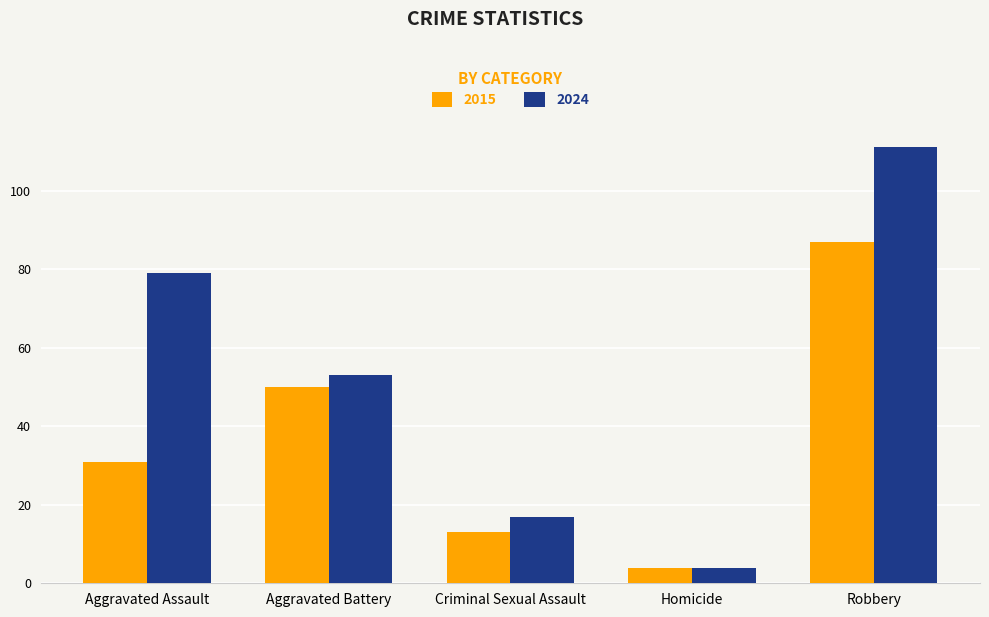

Which series has the largest total across all categories?

2024